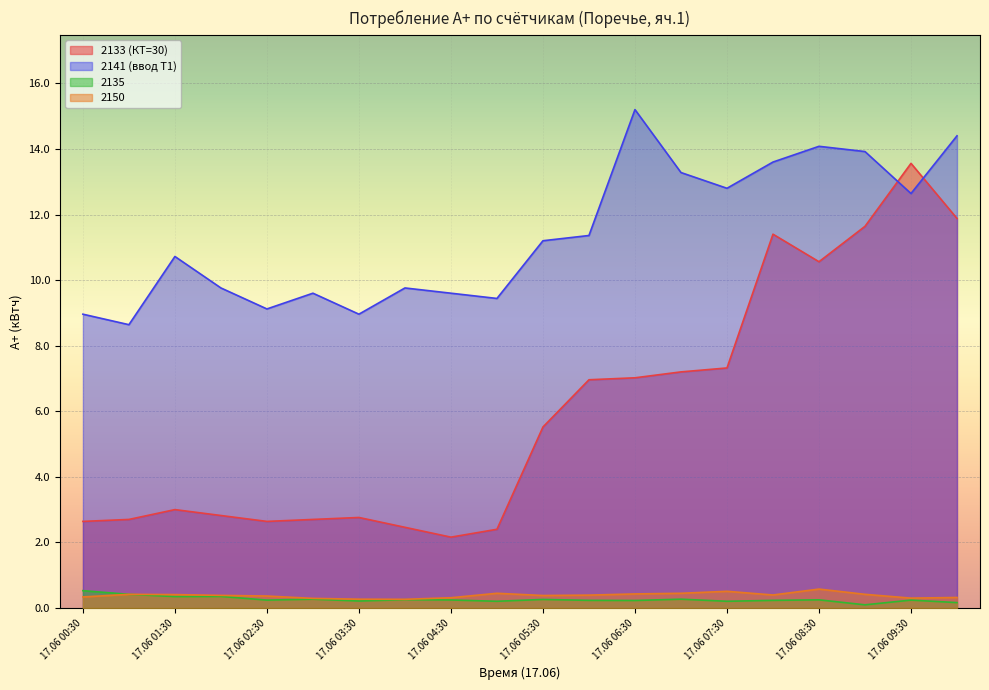

What is the total value across all series at 17.06 04:30?

12.3